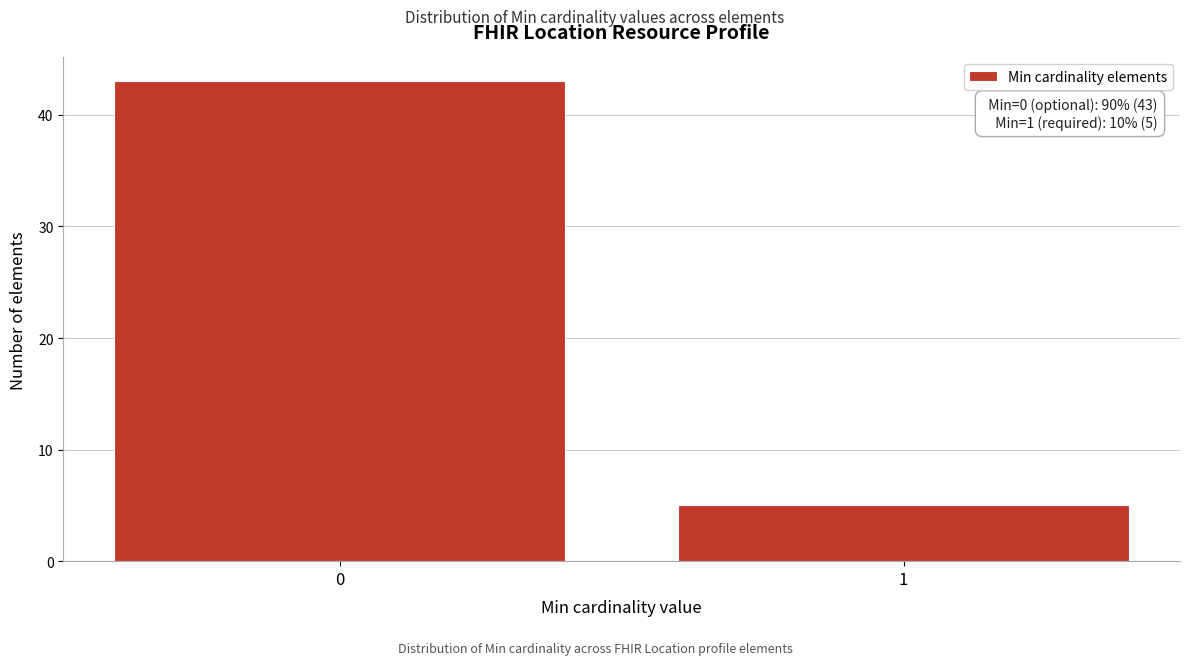

Reading left to right, extract all data points from this chart.

0=43	1=5